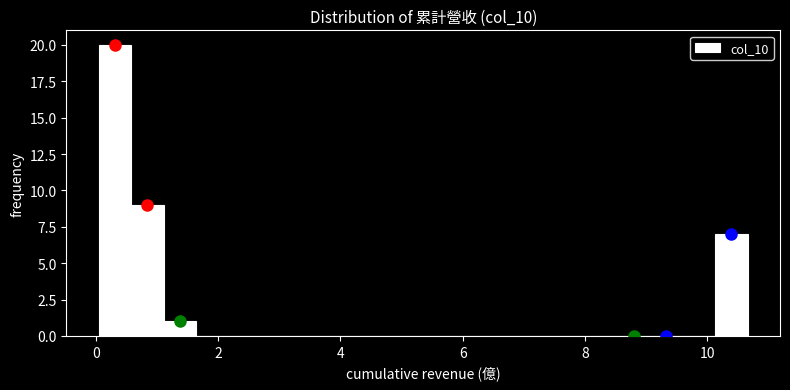

Read against the x-axis, roughly where is the centre of the tallest bar?

0.4